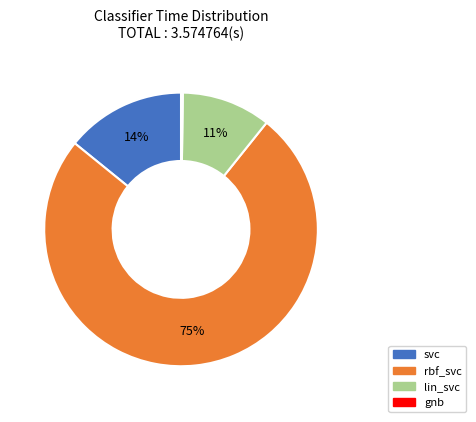

To the nearest percent, what portion does rbf_svc represent?

75%